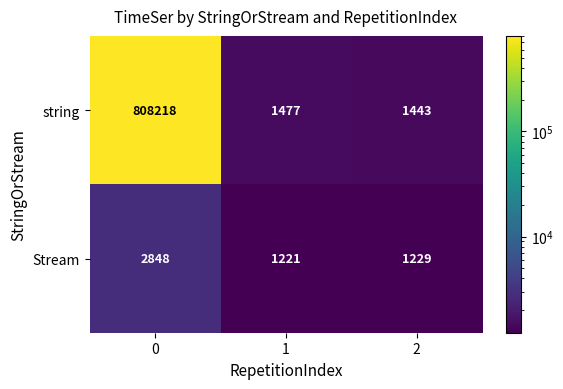

Between 0 and 2, which series saw the biggest shift?

string